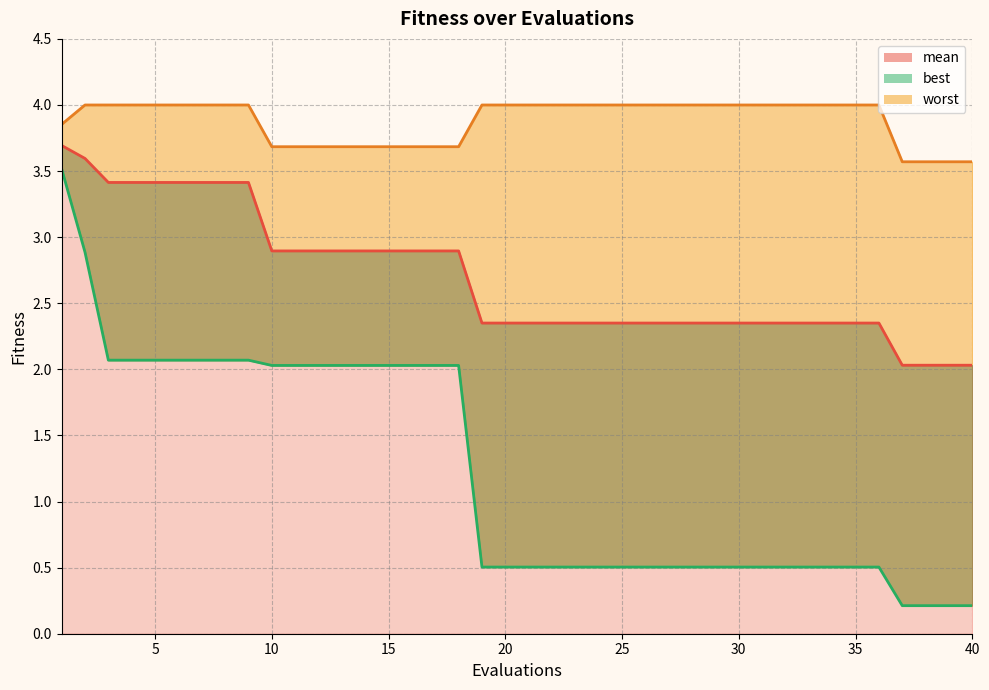

At 39, list the series in order from largest to smallest.

worst, mean, best